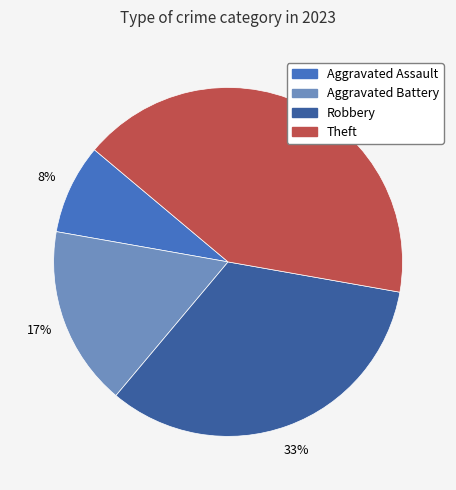

Which category has the biggest portion of the pie?

Theft